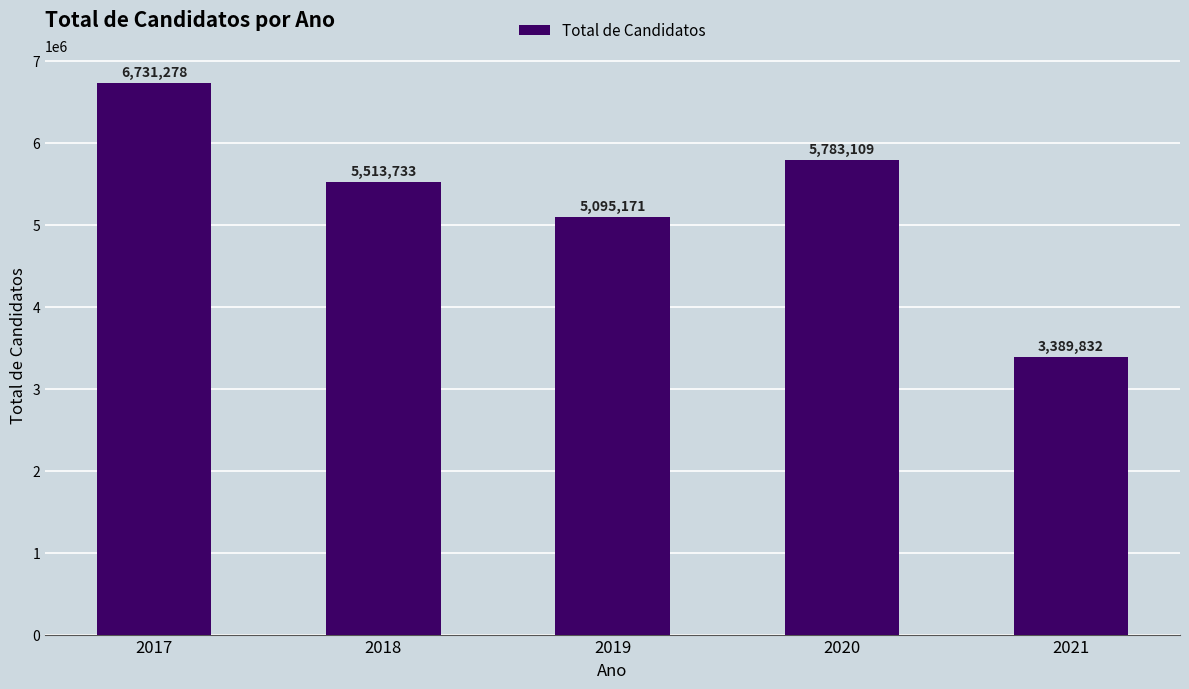

What is the value of the 4th bar from the left?

5783109